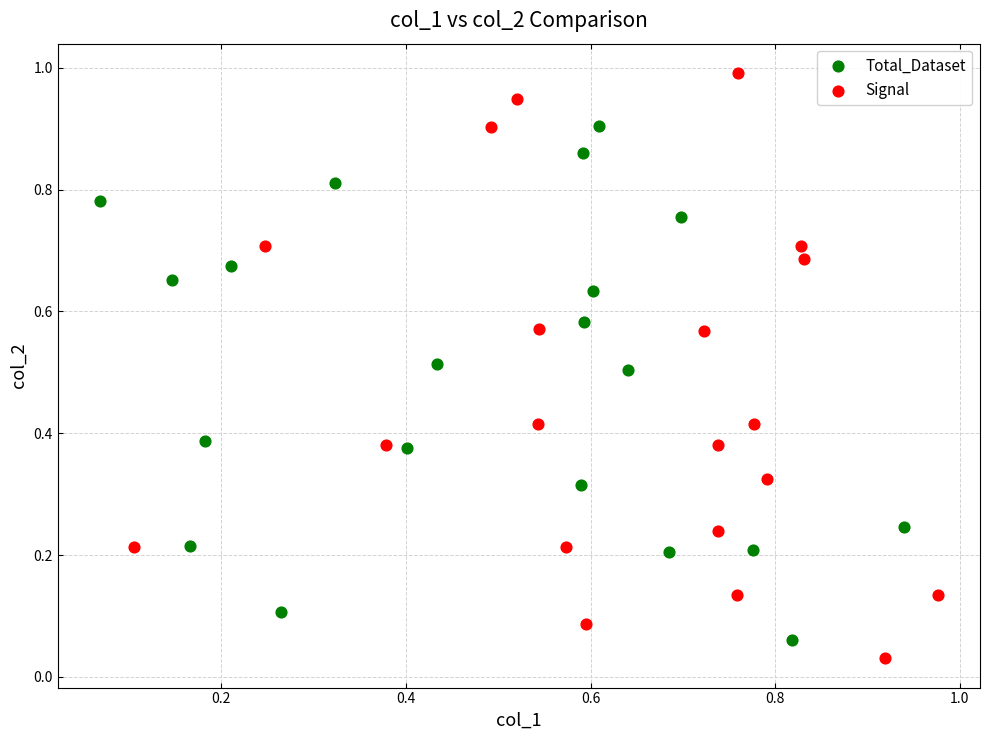

Which series has the widest spread of Y values?

Signal